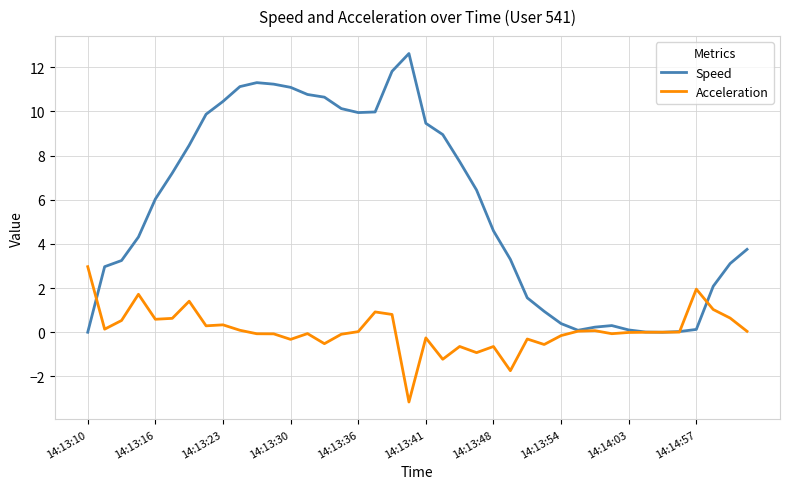

Rank the series by their maximum value, from highest to lowest.

Speed, Acceleration